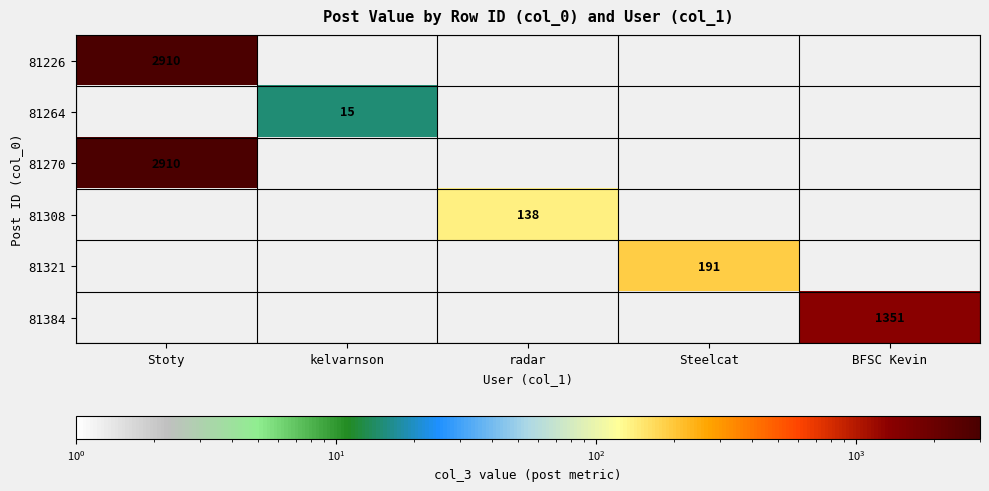

Between radar and Steelcat, which is larger?

Steelcat